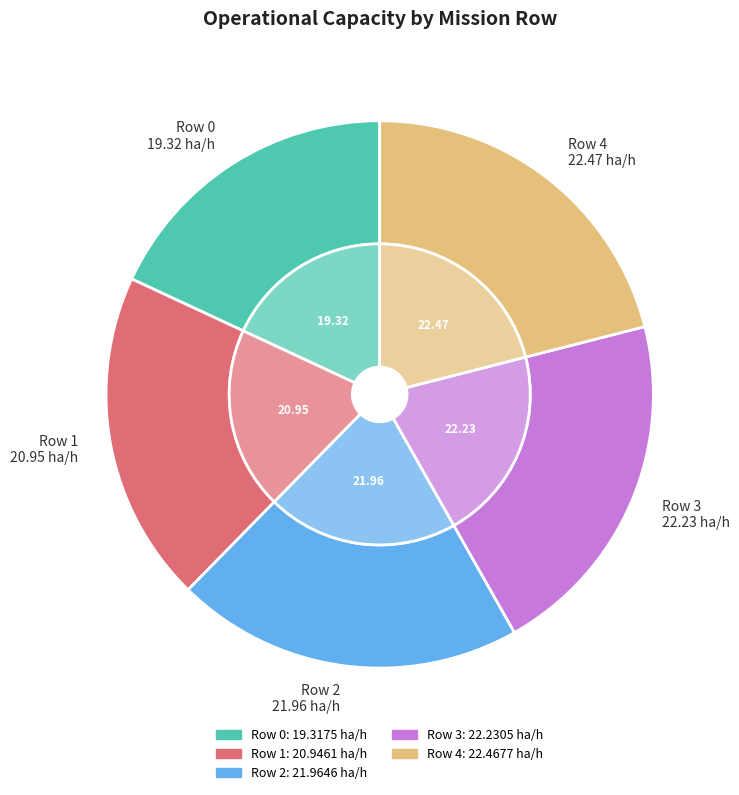

Is there a majority slice in this chart?

No